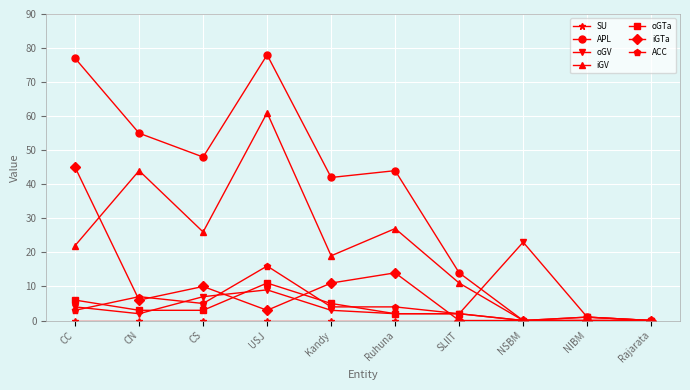

Is this an area chart (filled region under the line)?

No